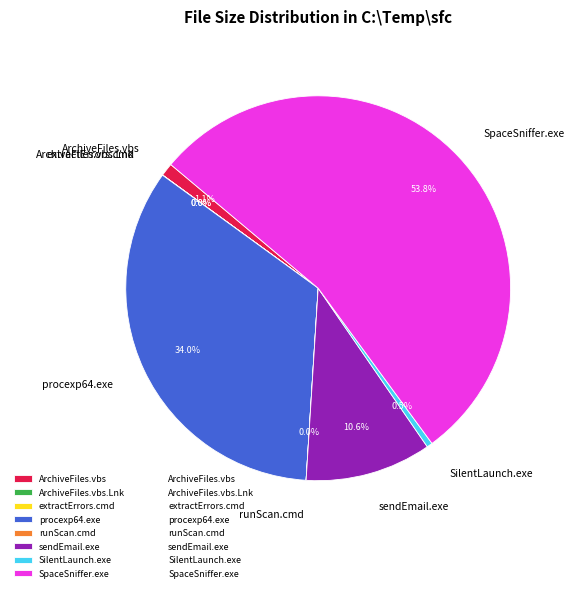

To the nearest percent, what percentage of the pie is SpaceSniffer.exe?

54%